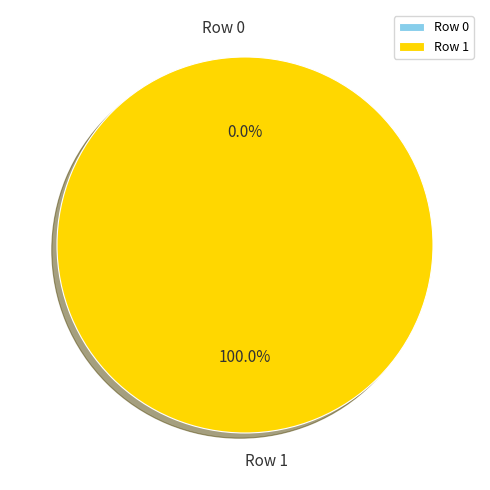

Which category has the smallest portion of the pie?

Row 0